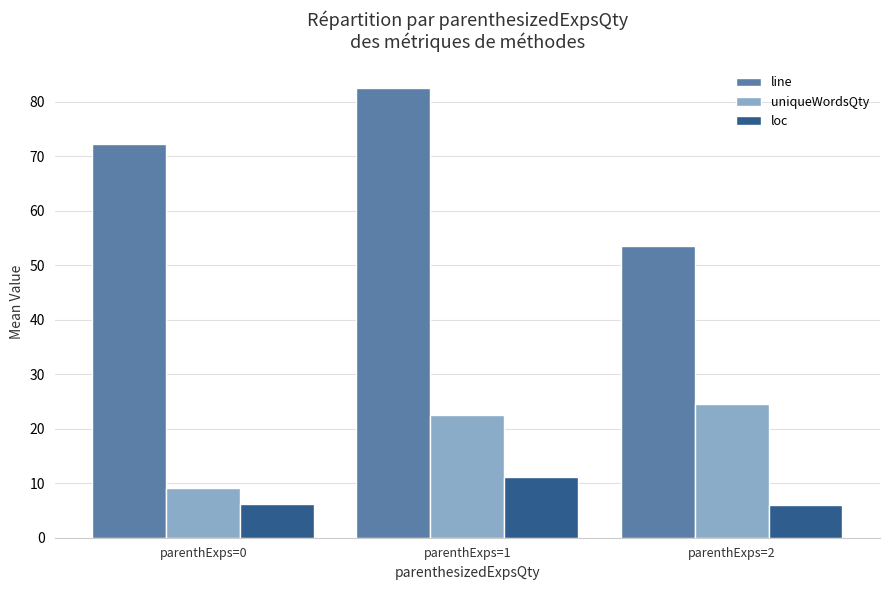

Which series has the largest total across all categories?

line